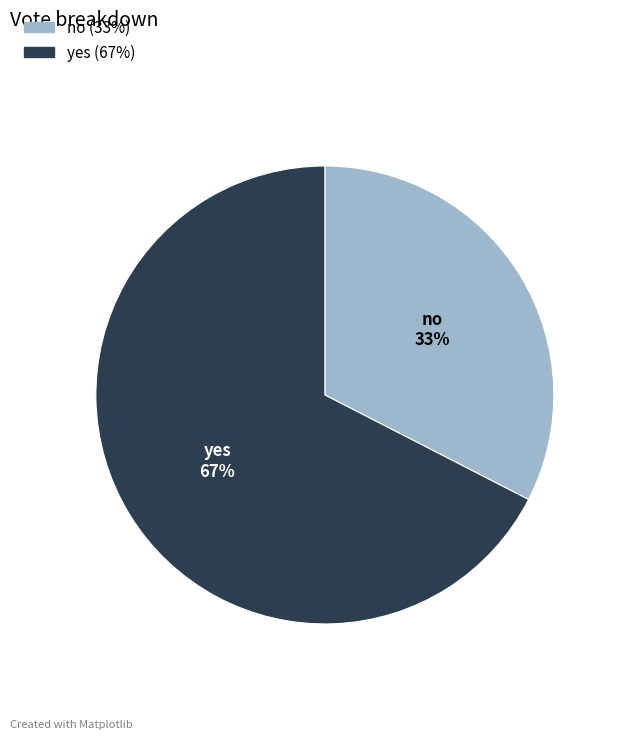

To the nearest percent, what percentage of the pie is no?

33%